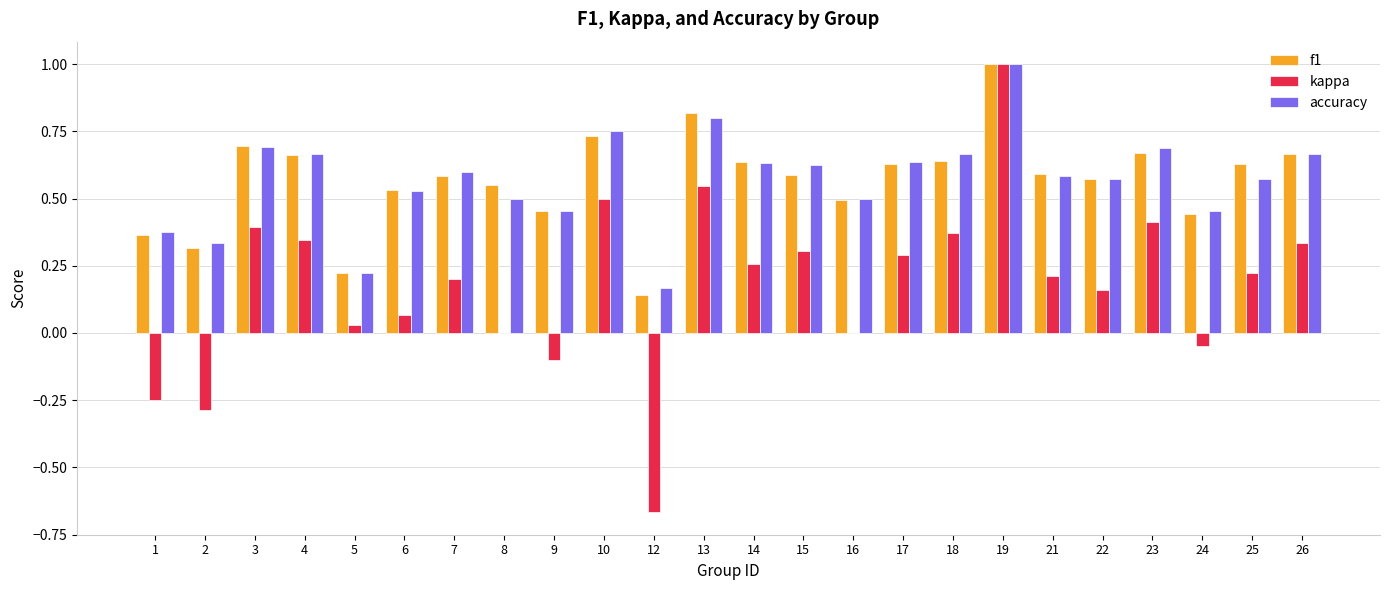

At which category is the sum across all series the highest?

19